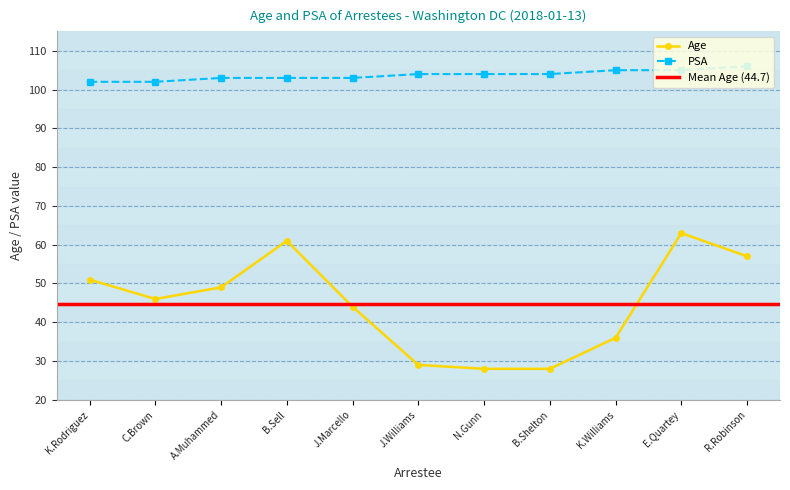

At how many categories does at least one series exceed 51?

11